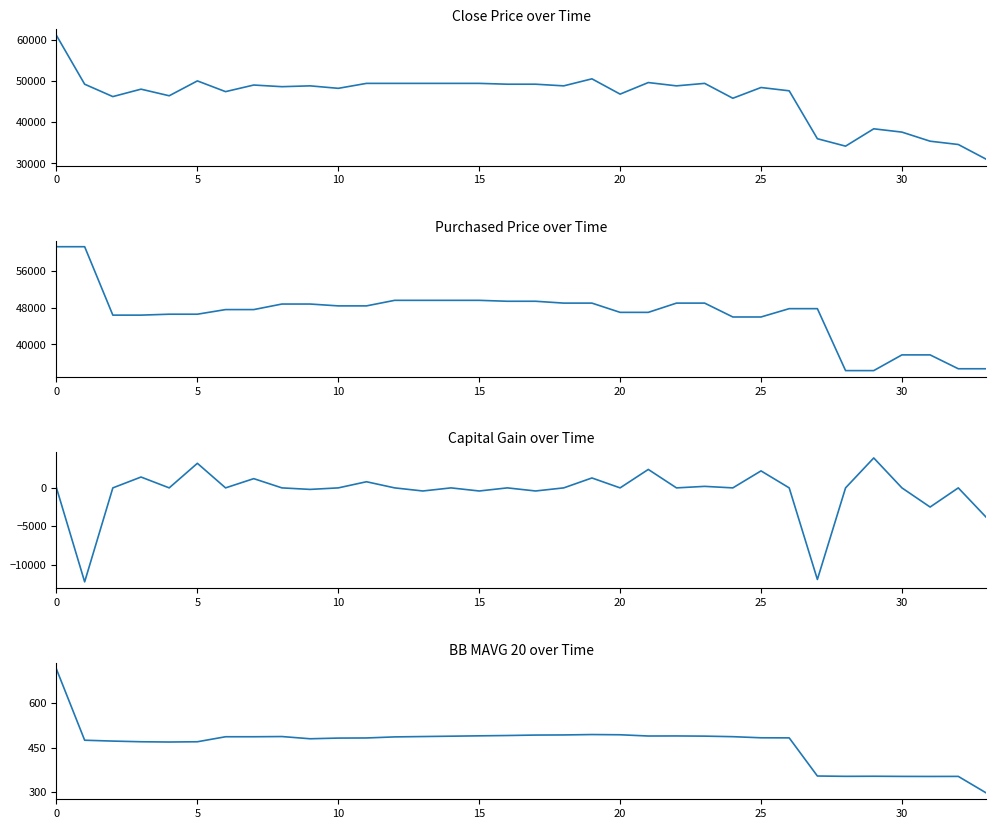

At 24, list the series in order from smallest to largest.

Capital Gain, BB_MAVG_20, Close Price, Purchased Price